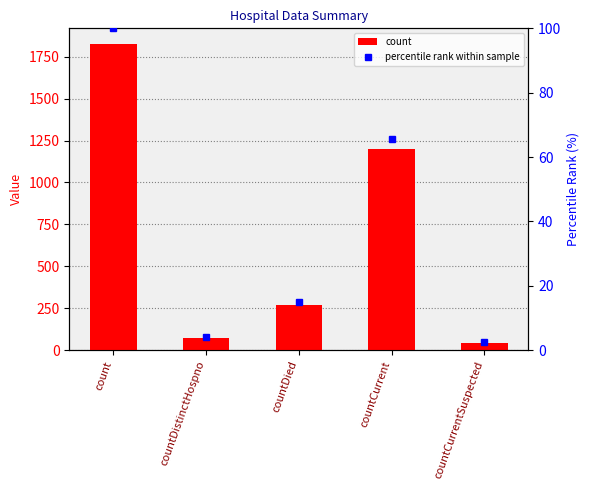

What position from the left is countDied?

3